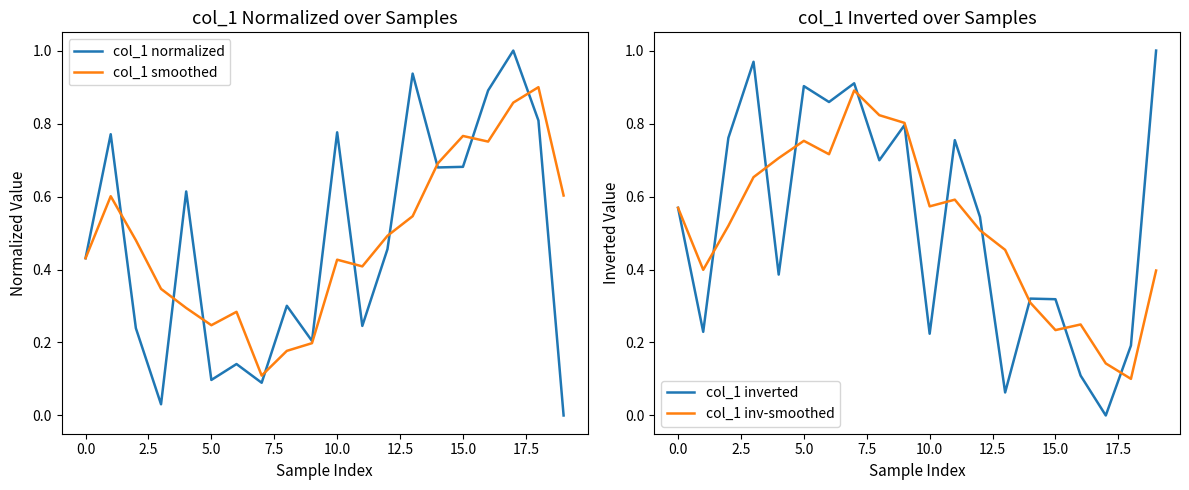

What is the highest value of the col_1 normalized series?

1.0